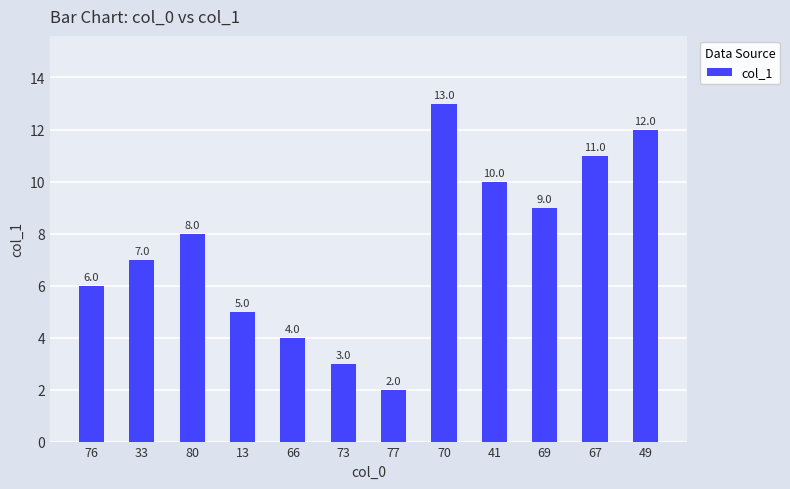

Where does the data first go above 7?

80